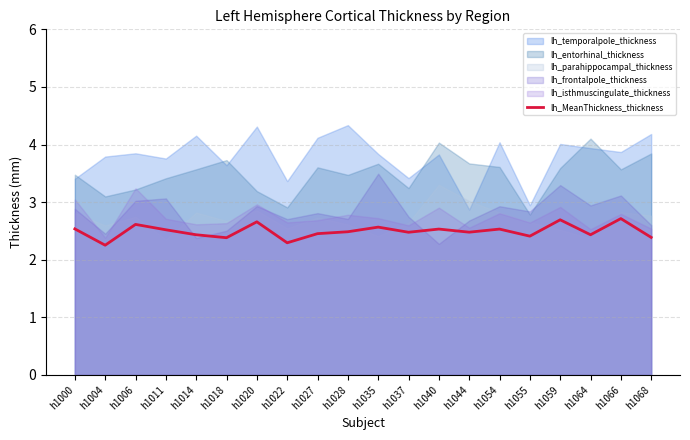

True or false: lh_MeanThickness_thickness has a value of 2.5 at h1040.

True